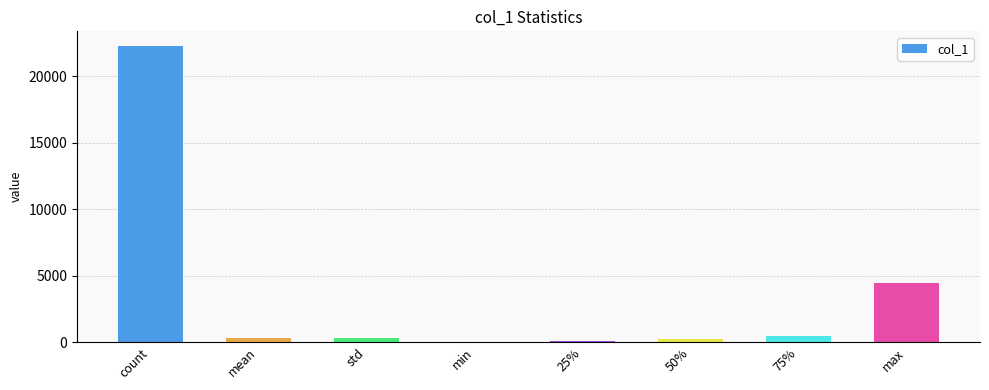

Which label corresponds to the largest value in the chart?

count